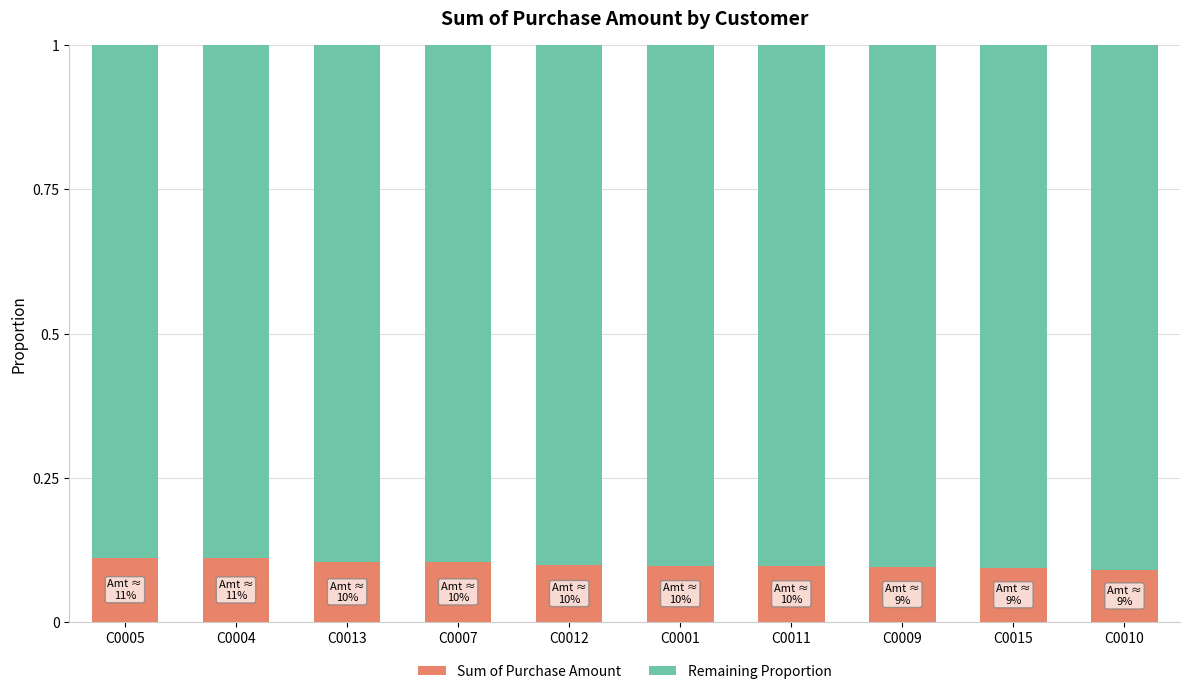

What is the total value across all series at C0007?

1.0